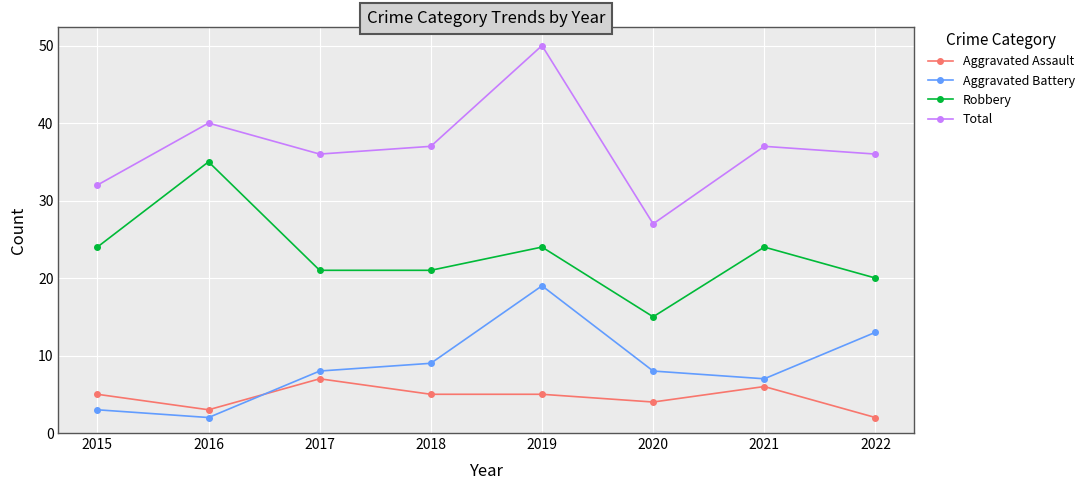

How many distinct data groups are displayed?

4